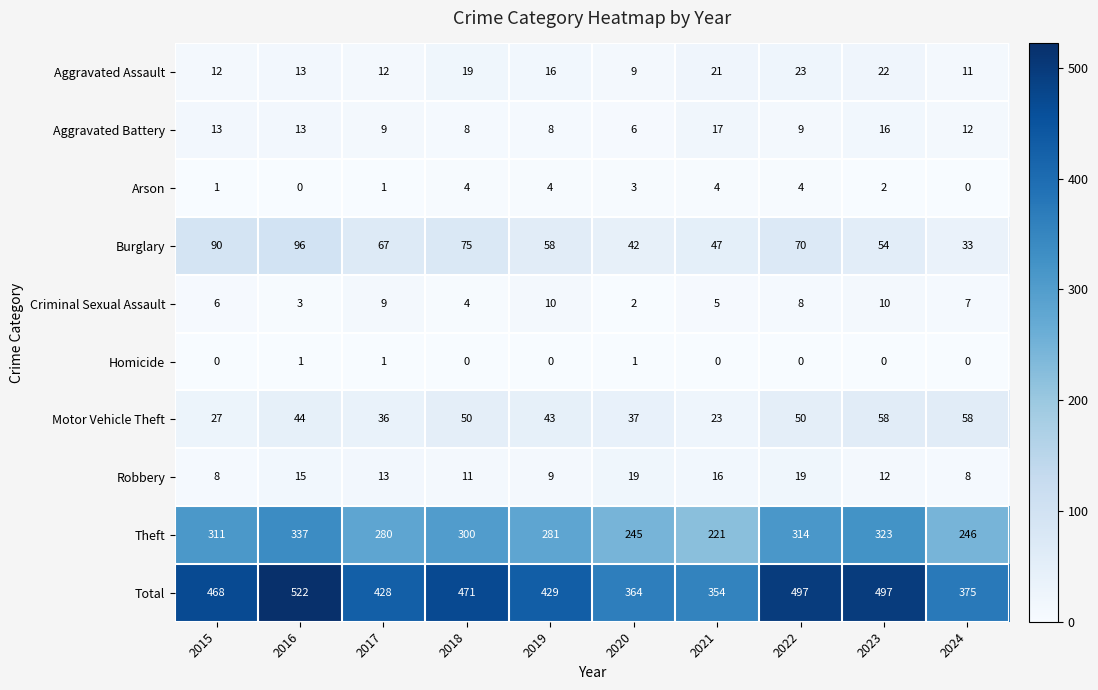

Which series has the largest total across all categories?

Total